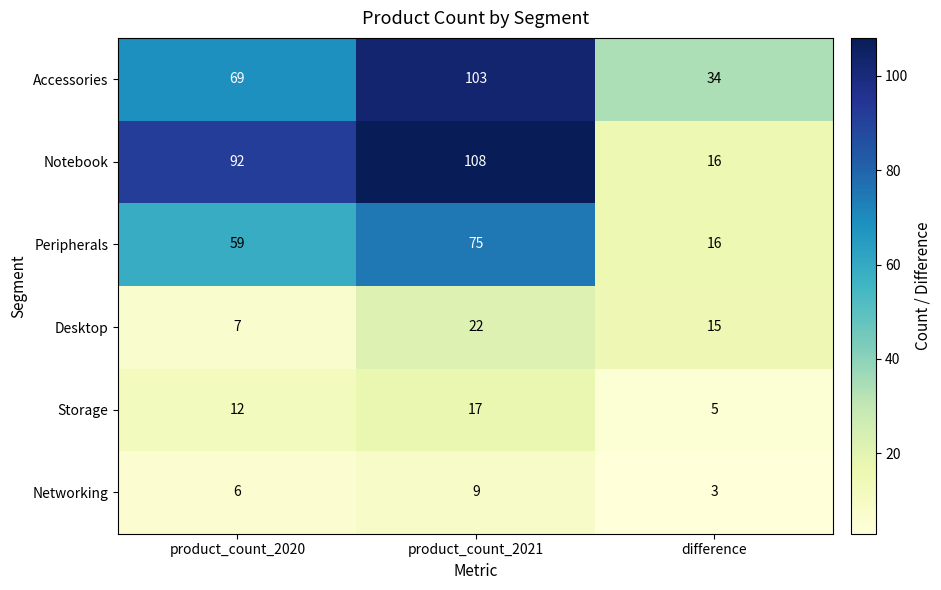

What is the difference between the highest and lowest values at difference?

31